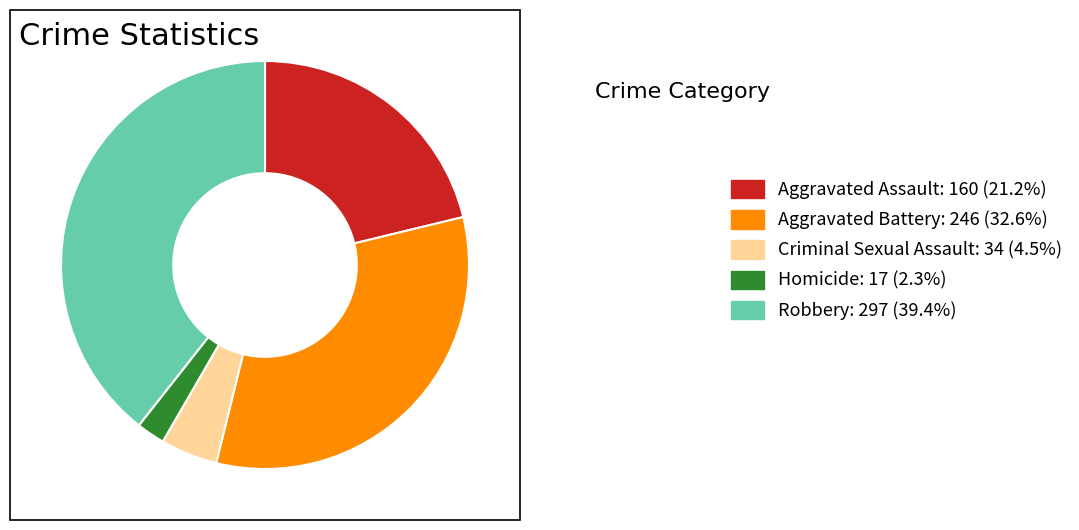

Rank the categories by value from lowest to highest.

Homicide, Criminal Sexual Assault, Aggravated Assault, Aggravated Battery, Robbery